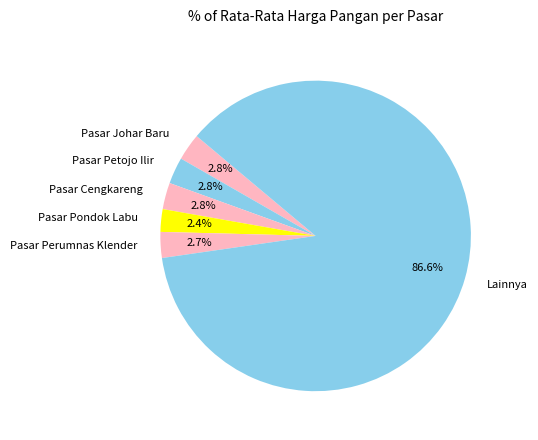

How many segments does this pie chart have?

6